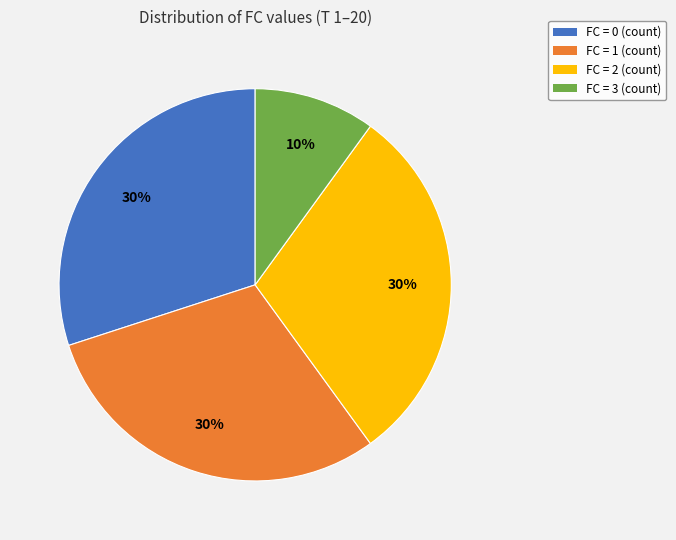

Combined, do FC = 1 (count) and FC = 2 (count) account for over 50%?

Yes